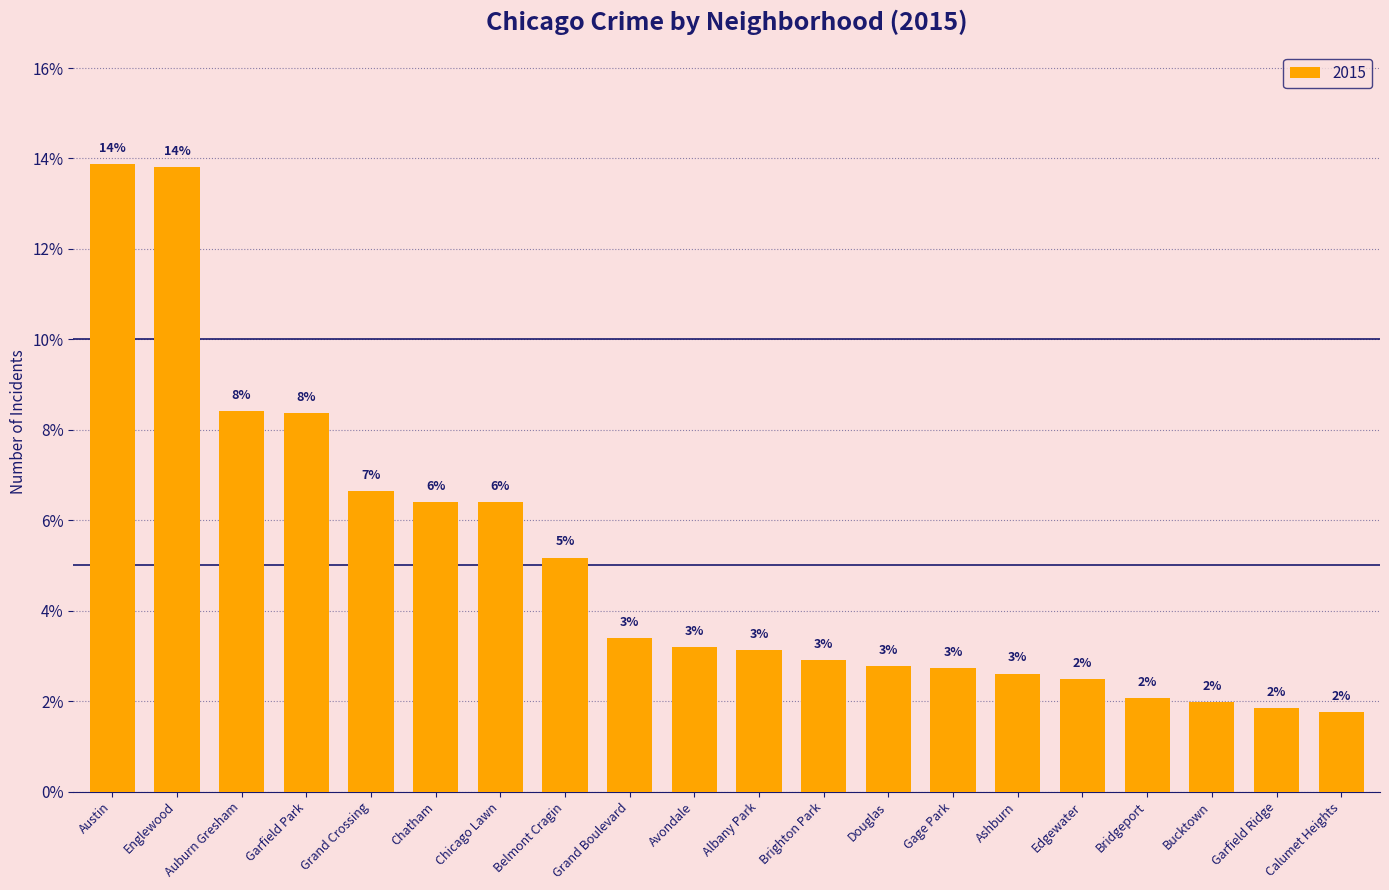

Does the chart contain any negative values?

No